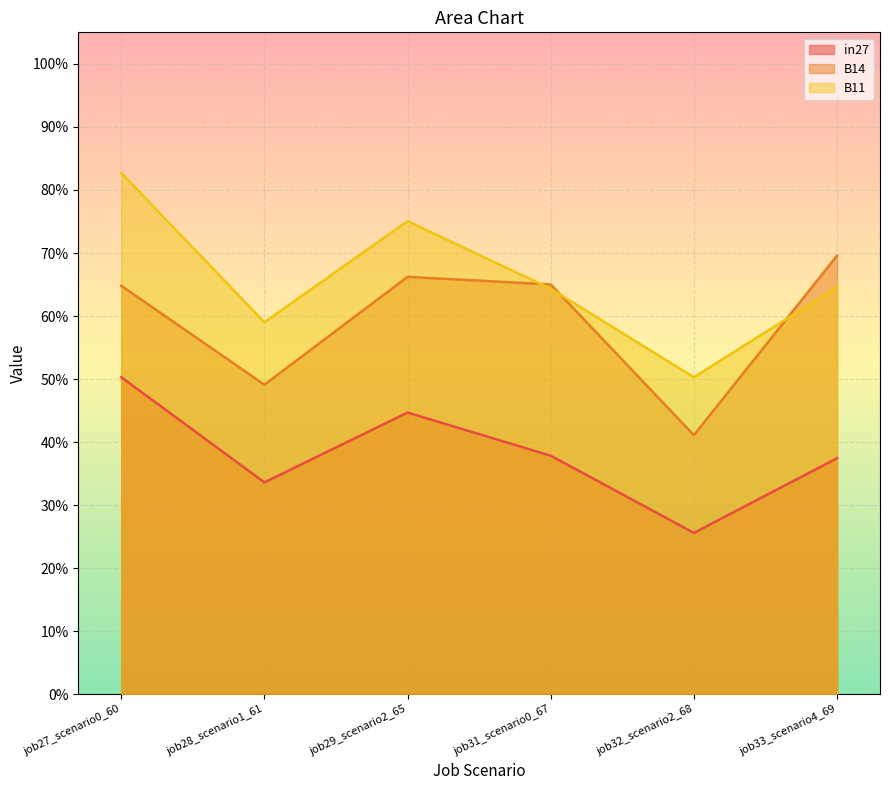

What is the label of the 1st point from the right?

job33_scenario4_69